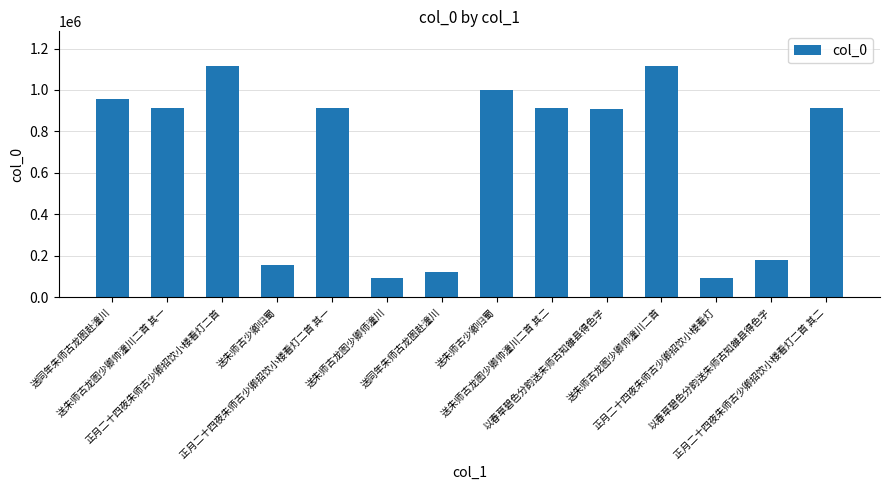

Reading right to left, what are all the values shown in this chart?

正月二十四夜朱师古少卿招饮小楼看灯二首 其二=912188	以春草碧色分韵送朱师古知雒县得色字=179881	正月二十四夜朱师古少卿招饮小楼看灯=94885	送朱师古龙图少卿帅潼川二首=1115233	以春草碧色分韵送朱师古知雒县得色字=908288	送朱师古龙图少卿帅潼川二首 其二=914594	送朱师古少卿归蜀=999069	送同年朱师古龙图赴潼川=123524	送朱师古龙图少卿师潼川=93139	正月二十四夜朱师古少卿招饮小楼看灯二首 其一=912189	送朱师古少卿归蜀=155755	正月二十四夜朱师古少卿招饮小楼看灯二首=1115570	送朱师古龙图少卿帅潼川二首 其一=914595	送同年朱师古龙图赴潼川=957125